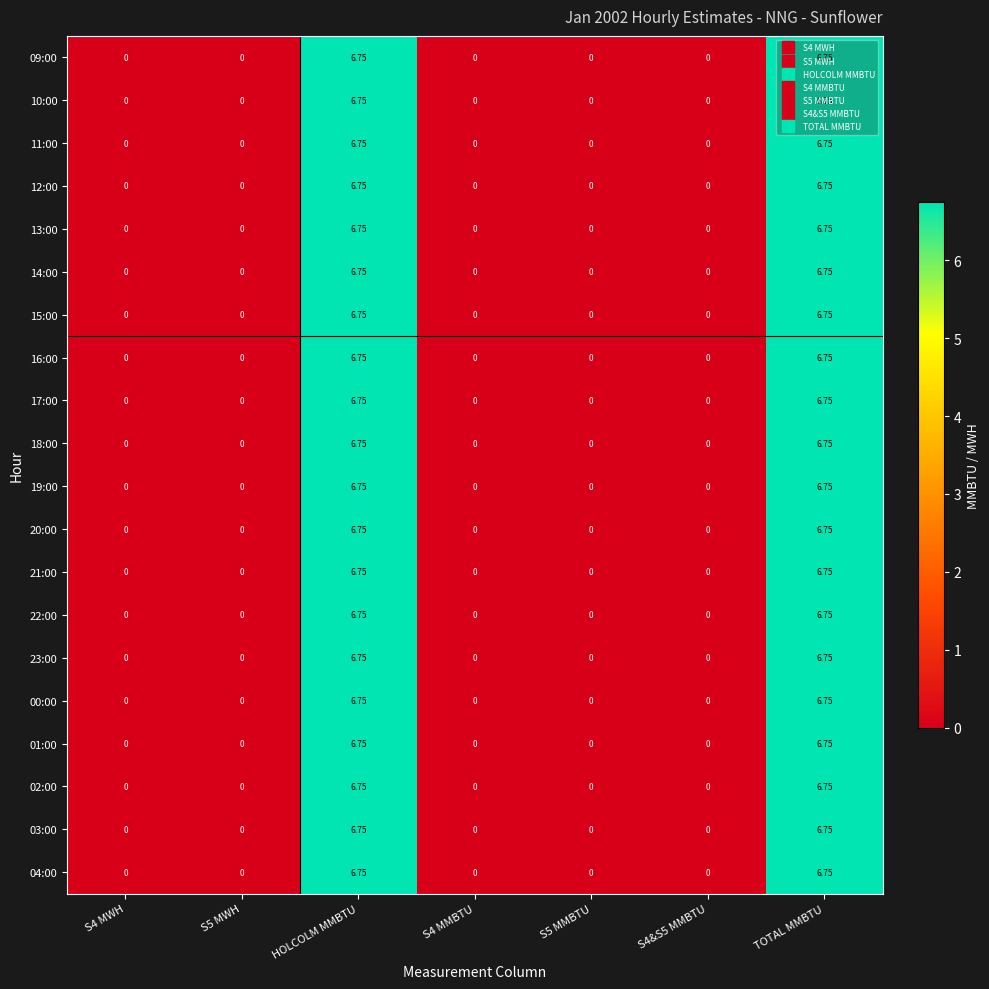

Reading right to left, transcribe all the data shown in this chart.

09:00: TOTAL MMBTU=6.8	S4&S5 MMBTU=0.0	S5 MMBTU=0.0	S4 MMBTU=0.0	HOLCOLM MMBTU=6.8	S5 MWH=0.0	S4 MWH=0.0
10:00: TOTAL MMBTU=6.8	S4&S5 MMBTU=0.0	S5 MMBTU=0.0	S4 MMBTU=0.0	HOLCOLM MMBTU=6.8	S5 MWH=0.0	S4 MWH=0.0
11:00: TOTAL MMBTU=6.8	S4&S5 MMBTU=0.0	S5 MMBTU=0.0	S4 MMBTU=0.0	HOLCOLM MMBTU=6.8	S5 MWH=0.0	S4 MWH=0.0
12:00: TOTAL MMBTU=6.8	S4&S5 MMBTU=0.0	S5 MMBTU=0.0	S4 MMBTU=0.0	HOLCOLM MMBTU=6.8	S5 MWH=0.0	S4 MWH=0.0
13:00: TOTAL MMBTU=6.8	S4&S5 MMBTU=0.0	S5 MMBTU=0.0	S4 MMBTU=0.0	HOLCOLM MMBTU=6.8	S5 MWH=0.0	S4 MWH=0.0
14:00: TOTAL MMBTU=6.8	S4&S5 MMBTU=0.0	S5 MMBTU=0.0	S4 MMBTU=0.0	HOLCOLM MMBTU=6.8	S5 MWH=0.0	S4 MWH=0.0
15:00: TOTAL MMBTU=6.8	S4&S5 MMBTU=0.0	S5 MMBTU=0.0	S4 MMBTU=0.0	HOLCOLM MMBTU=6.8	S5 MWH=0.0	S4 MWH=0.0
16:00: TOTAL MMBTU=6.8	S4&S5 MMBTU=0.0	S5 MMBTU=0.0	S4 MMBTU=0.0	HOLCOLM MMBTU=6.8	S5 MWH=0.0	S4 MWH=0.0
17:00: TOTAL MMBTU=6.8	S4&S5 MMBTU=0.0	S5 MMBTU=0.0	S4 MMBTU=0.0	HOLCOLM MMBTU=6.8	S5 MWH=0.0	S4 MWH=0.0
18:00: TOTAL MMBTU=6.8	S4&S5 MMBTU=0.0	S5 MMBTU=0.0	S4 MMBTU=0.0	HOLCOLM MMBTU=6.8	S5 MWH=0.0	S4 MWH=0.0
19:00: TOTAL MMBTU=6.8	S4&S5 MMBTU=0.0	S5 MMBTU=0.0	S4 MMBTU=0.0	HOLCOLM MMBTU=6.8	S5 MWH=0.0	S4 MWH=0.0
20:00: TOTAL MMBTU=6.8	S4&S5 MMBTU=0.0	S5 MMBTU=0.0	S4 MMBTU=0.0	HOLCOLM MMBTU=6.8	S5 MWH=0.0	S4 MWH=0.0
21:00: TOTAL MMBTU=6.8	S4&S5 MMBTU=0.0	S5 MMBTU=0.0	S4 MMBTU=0.0	HOLCOLM MMBTU=6.8	S5 MWH=0.0	S4 MWH=0.0
22:00: TOTAL MMBTU=6.8	S4&S5 MMBTU=0.0	S5 MMBTU=0.0	S4 MMBTU=0.0	HOLCOLM MMBTU=6.8	S5 MWH=0.0	S4 MWH=0.0
23:00: TOTAL MMBTU=6.8	S4&S5 MMBTU=0.0	S5 MMBTU=0.0	S4 MMBTU=0.0	HOLCOLM MMBTU=6.8	S5 MWH=0.0	S4 MWH=0.0
00:00: TOTAL MMBTU=6.8	S4&S5 MMBTU=0.0	S5 MMBTU=0.0	S4 MMBTU=0.0	HOLCOLM MMBTU=6.8	S5 MWH=0.0	S4 MWH=0.0
01:00: TOTAL MMBTU=6.8	S4&S5 MMBTU=0.0	S5 MMBTU=0.0	S4 MMBTU=0.0	HOLCOLM MMBTU=6.8	S5 MWH=0.0	S4 MWH=0.0
02:00: TOTAL MMBTU=6.8	S4&S5 MMBTU=0.0	S5 MMBTU=0.0	S4 MMBTU=0.0	HOLCOLM MMBTU=6.8	S5 MWH=0.0	S4 MWH=0.0
03:00: TOTAL MMBTU=6.8	S4&S5 MMBTU=0.0	S5 MMBTU=0.0	S4 MMBTU=0.0	HOLCOLM MMBTU=6.8	S5 MWH=0.0	S4 MWH=0.0
04:00: TOTAL MMBTU=6.8	S4&S5 MMBTU=0.0	S5 MMBTU=0.0	S4 MMBTU=0.0	HOLCOLM MMBTU=6.8	S5 MWH=0.0	S4 MWH=0.0